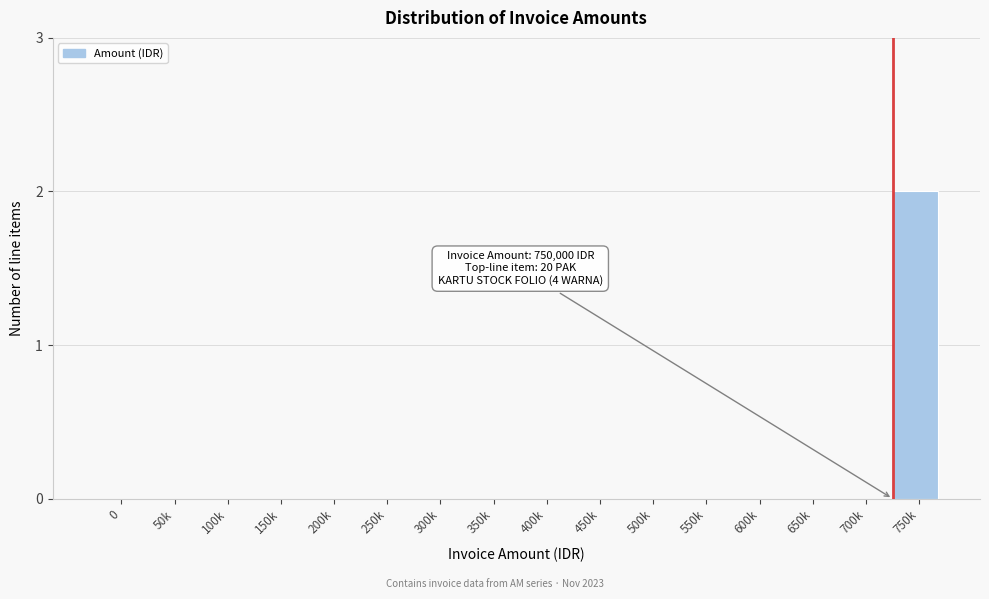

Reading right to left, what are all the values shown in this chart?

750k=2	700k=0	650k=0	600k=0	550k=0	500k=0	450k=0	400k=0	350k=0	300k=0	250k=0	200k=0	150k=0	100k=0	50k=0	0=0